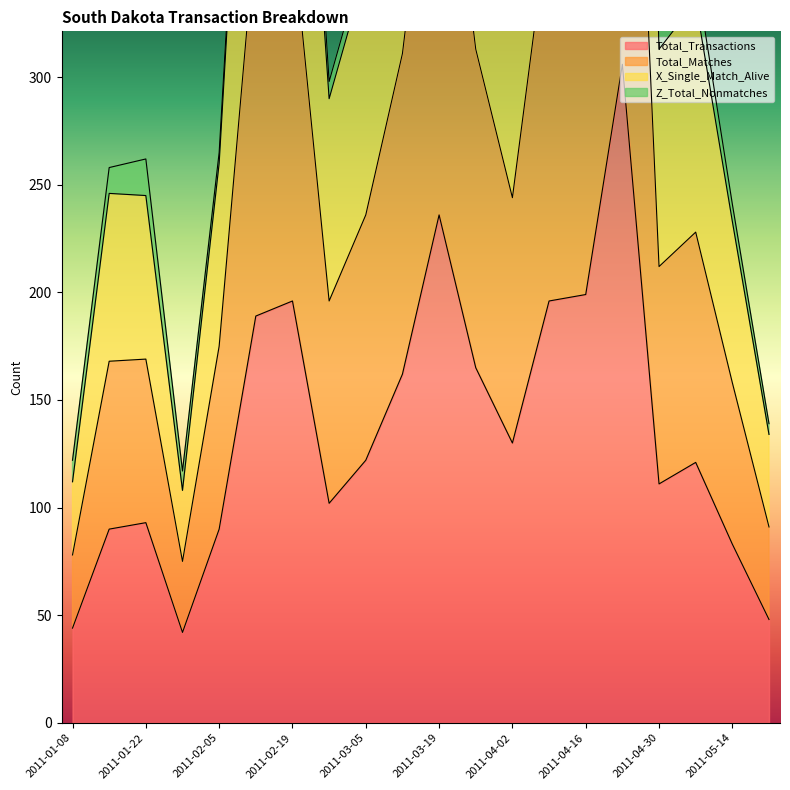

At which category does X_Single_Match_Alive reach its first local valley?

2011-01-29